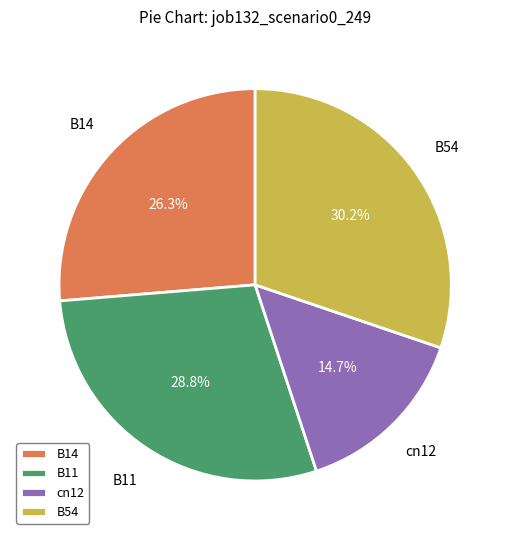

To the nearest percent, what percentage of the pie is B14?

26%